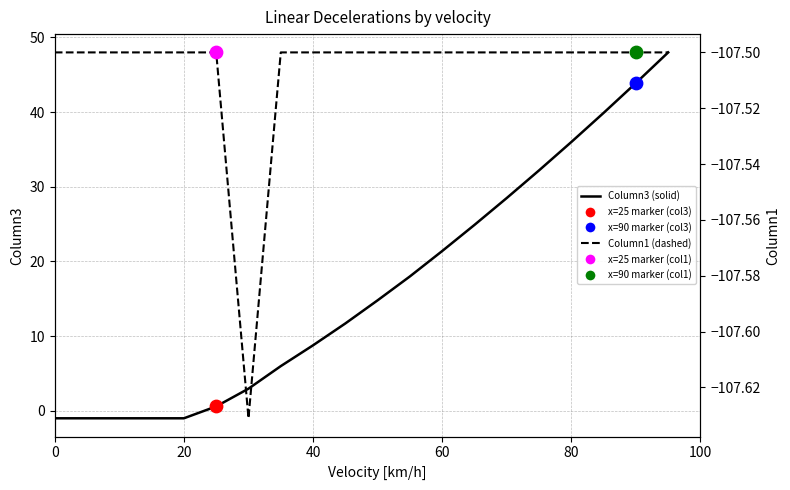

Is the value of Column1 (dashed) at 14 greater than the value of Column3 (solid) at 6?

No